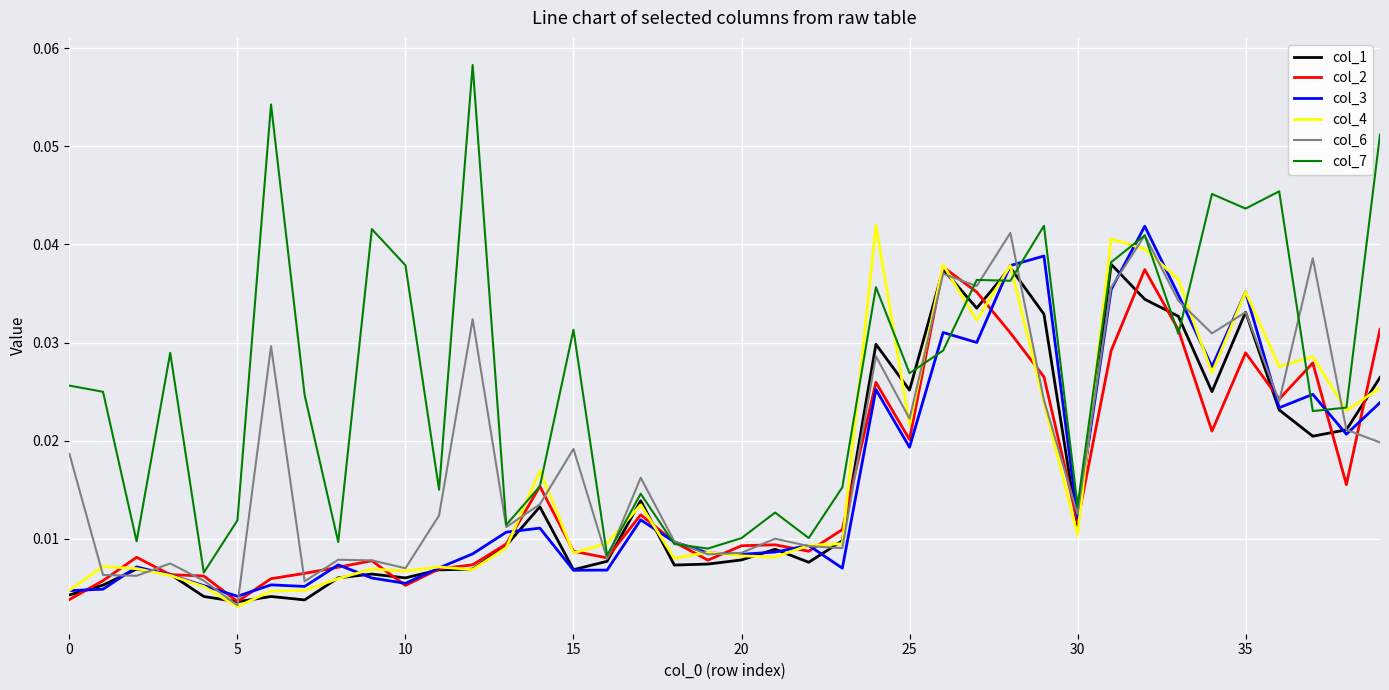

Which series has the largest range (max minus min)?

col_7